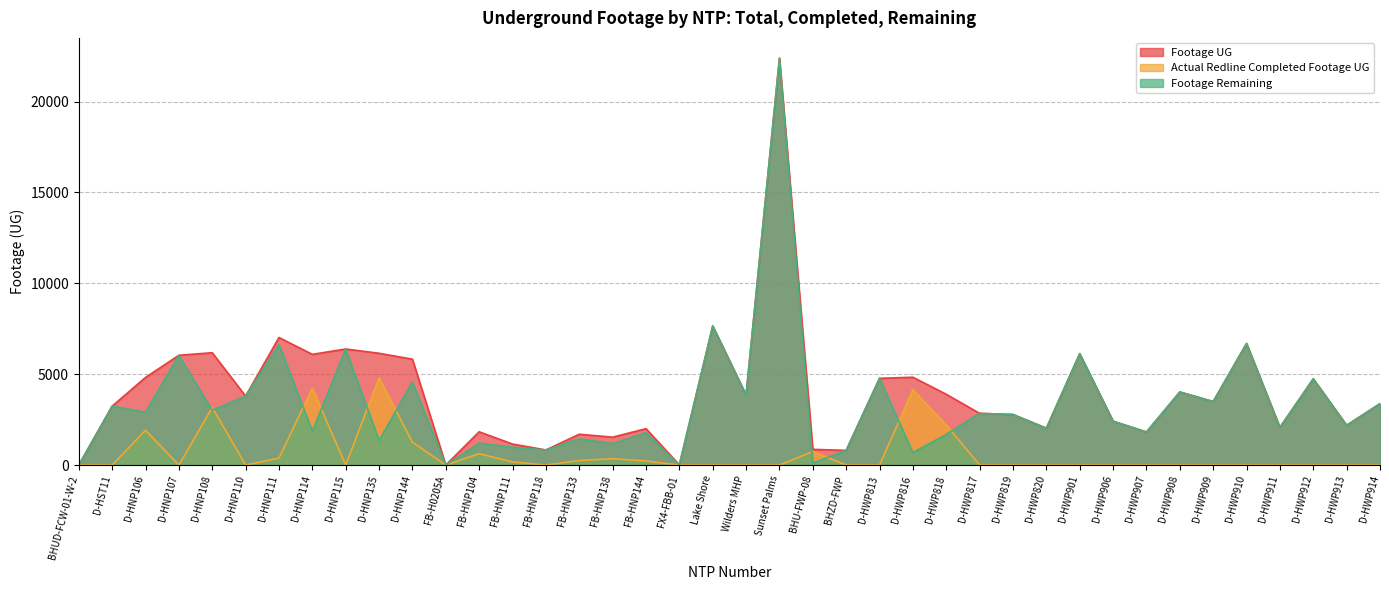

At which label does Footage Remaining reach its minimum?

BHUD-FCW-01-W-2